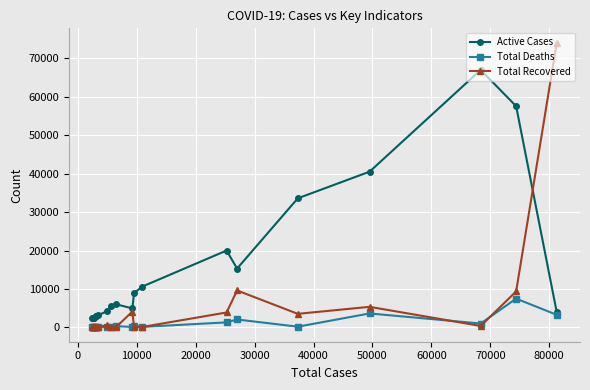

Is this an area chart (filled region under the line)?

No